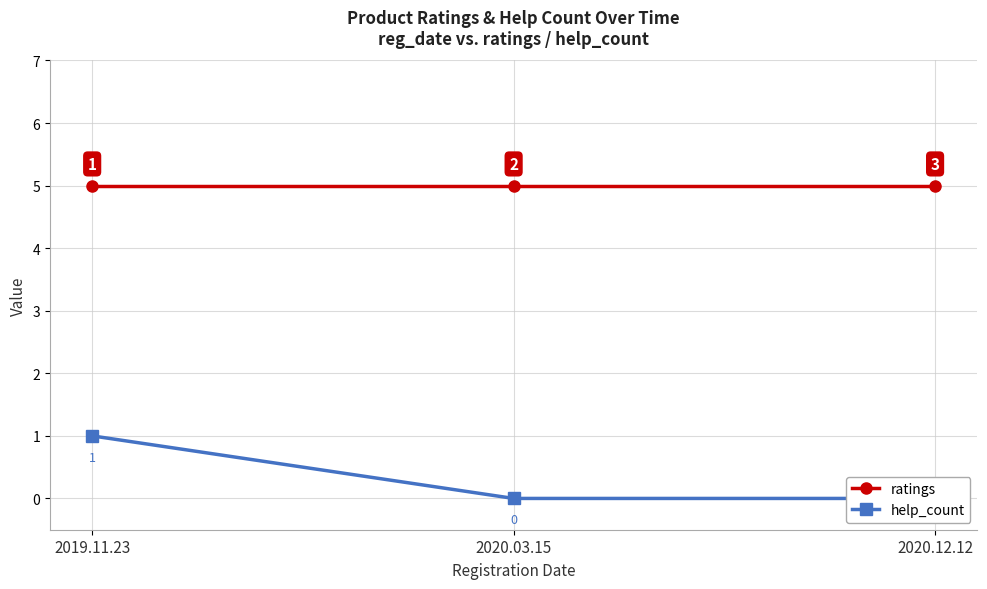

The value of ratings at 2020.03.15 is 5. True or false?

True